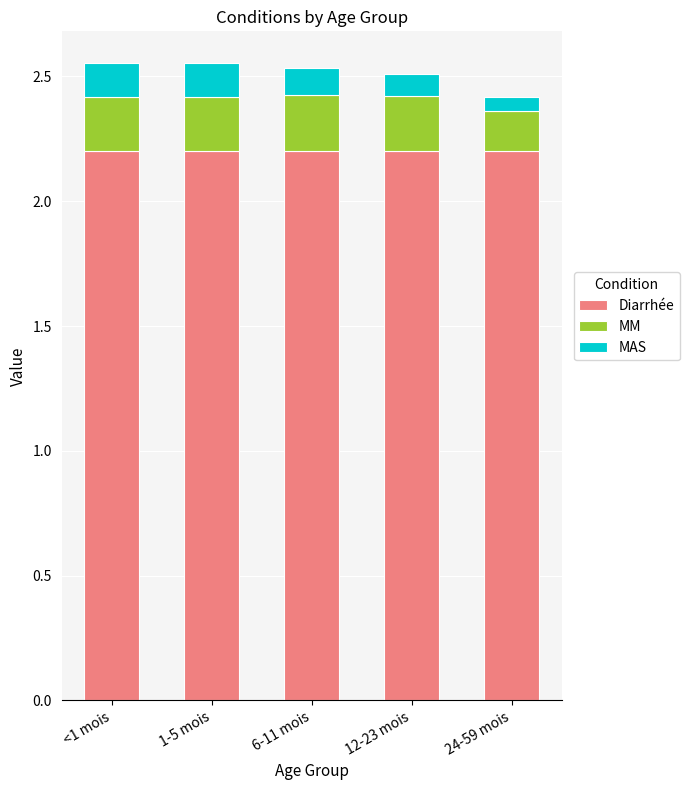

What is the total value across all series at 6-11 mois?

2.5